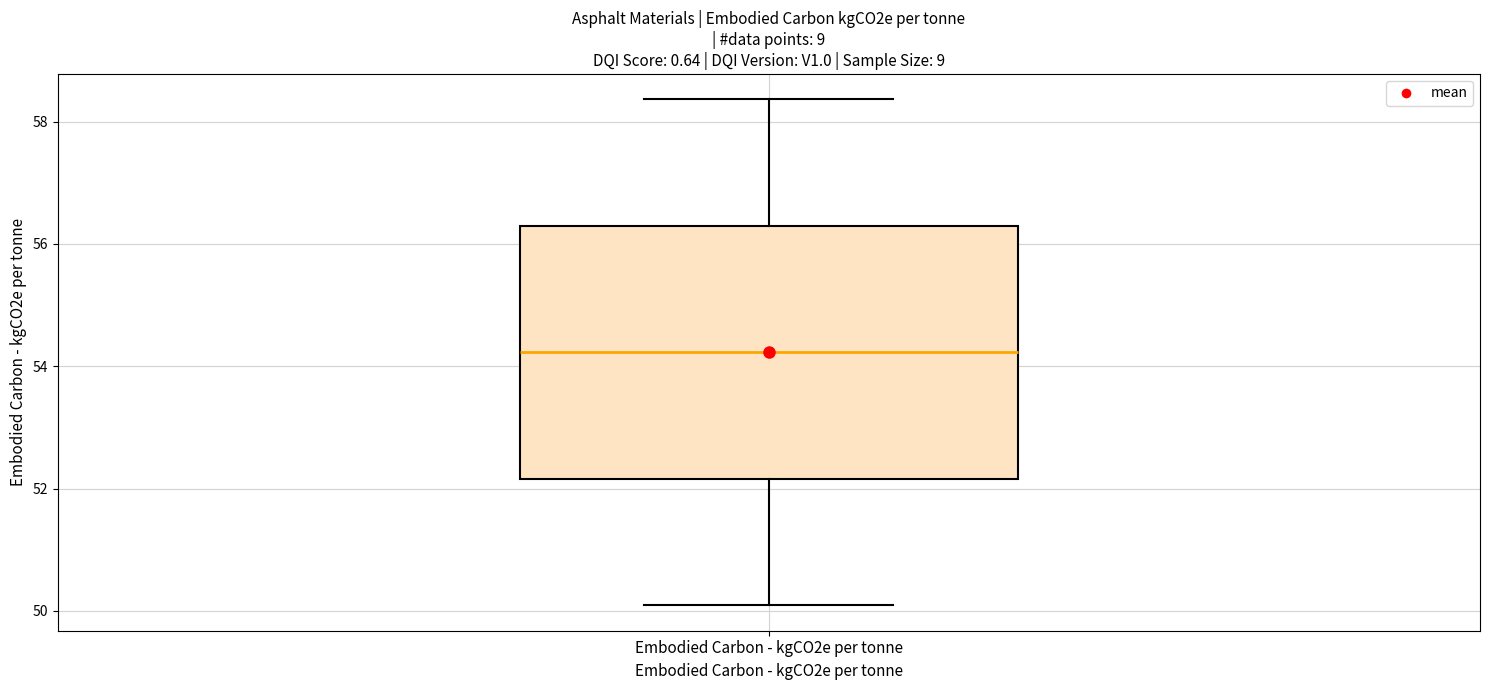

Where does the lower whisker of the box for Embodied Carbon - kgCO2e per tonne end on the y-axis? The values are not printed on the chart, so give them approximately, as read against the axis.

50.0